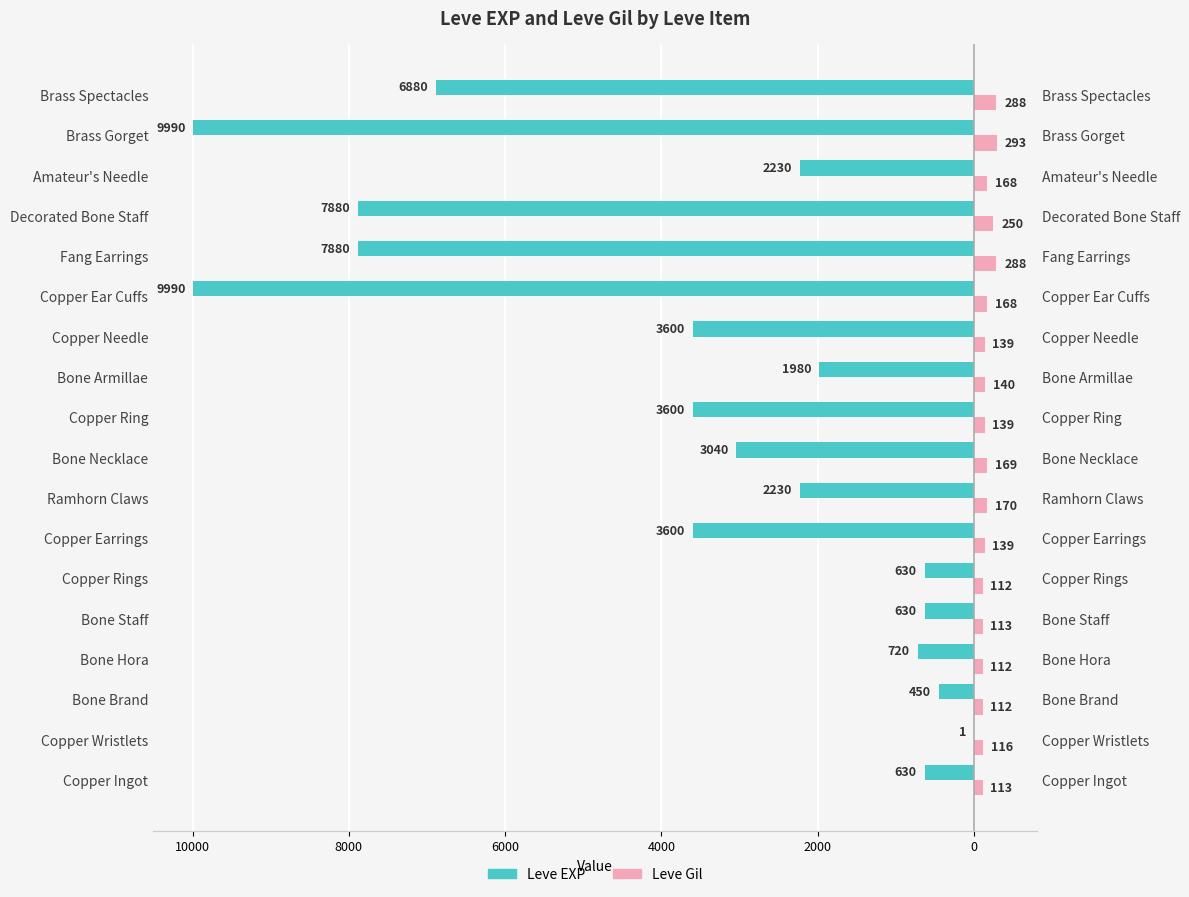

How many bars are there in total?

36